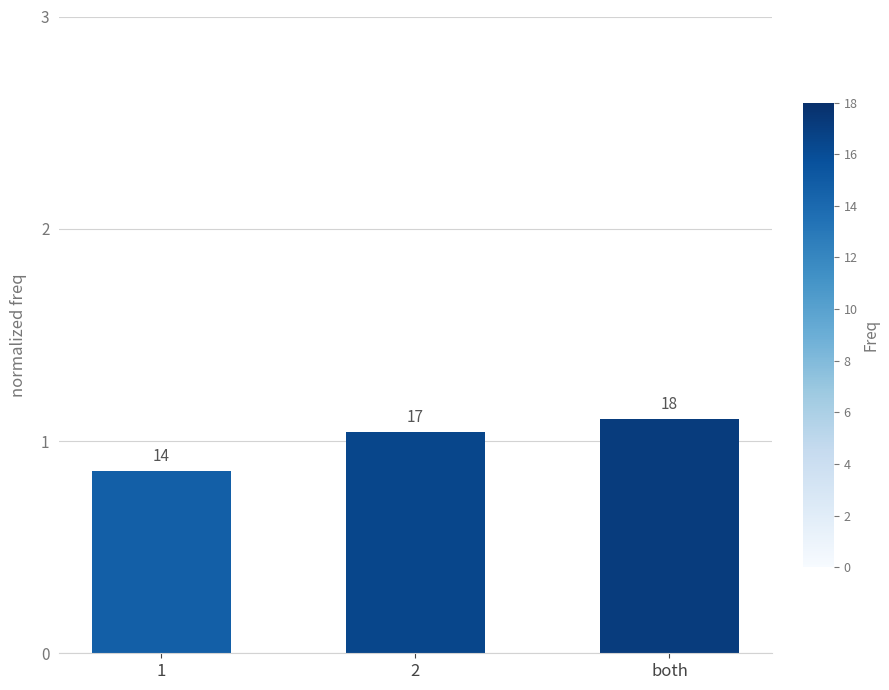

How many bars are there in total?

3